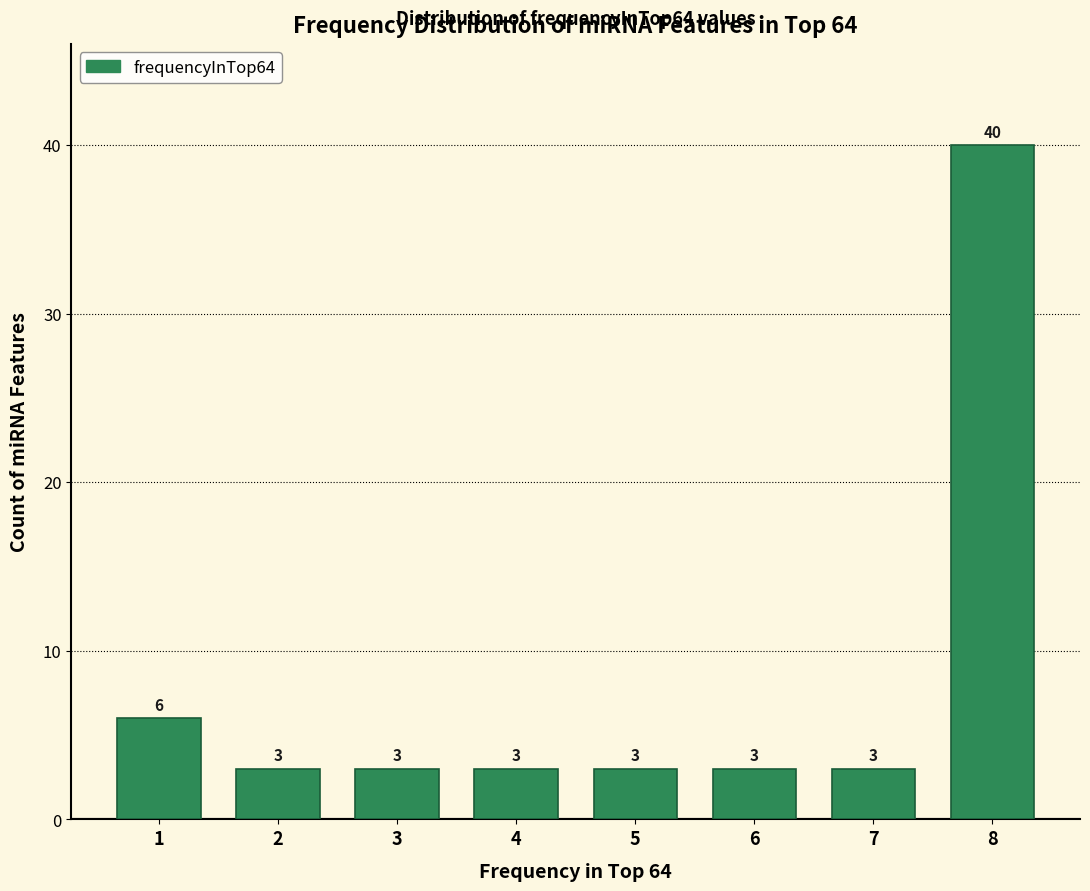

Reading left to right, transcribe this chart: for each bar, give the range it covers on the x-axis and its height.

0.5 to 1.5: 6
1.5 to 2.5: 3
2.5 to 3.5: 3
3.5 to 4.5: 3
4.5 to 5.5: 3
5.5 to 6.5: 3
6.5 to 7.5: 3
7.5 to 8.5: 40